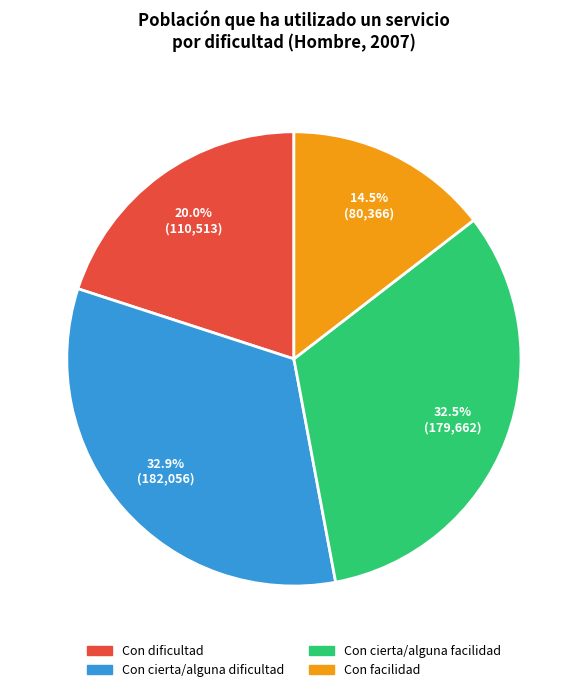

What is the ratio of the value at Con facilidad to the value at Con cierta/alguna facilidad?

0.4